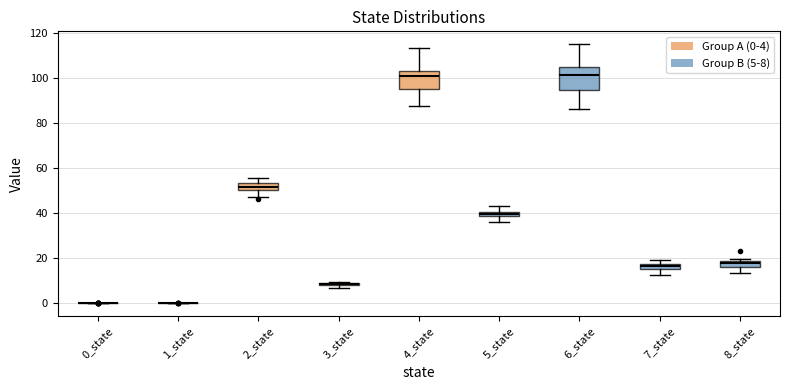

Comparing the boxes themselves (not the whiskers), which one is the tallest?

6_state